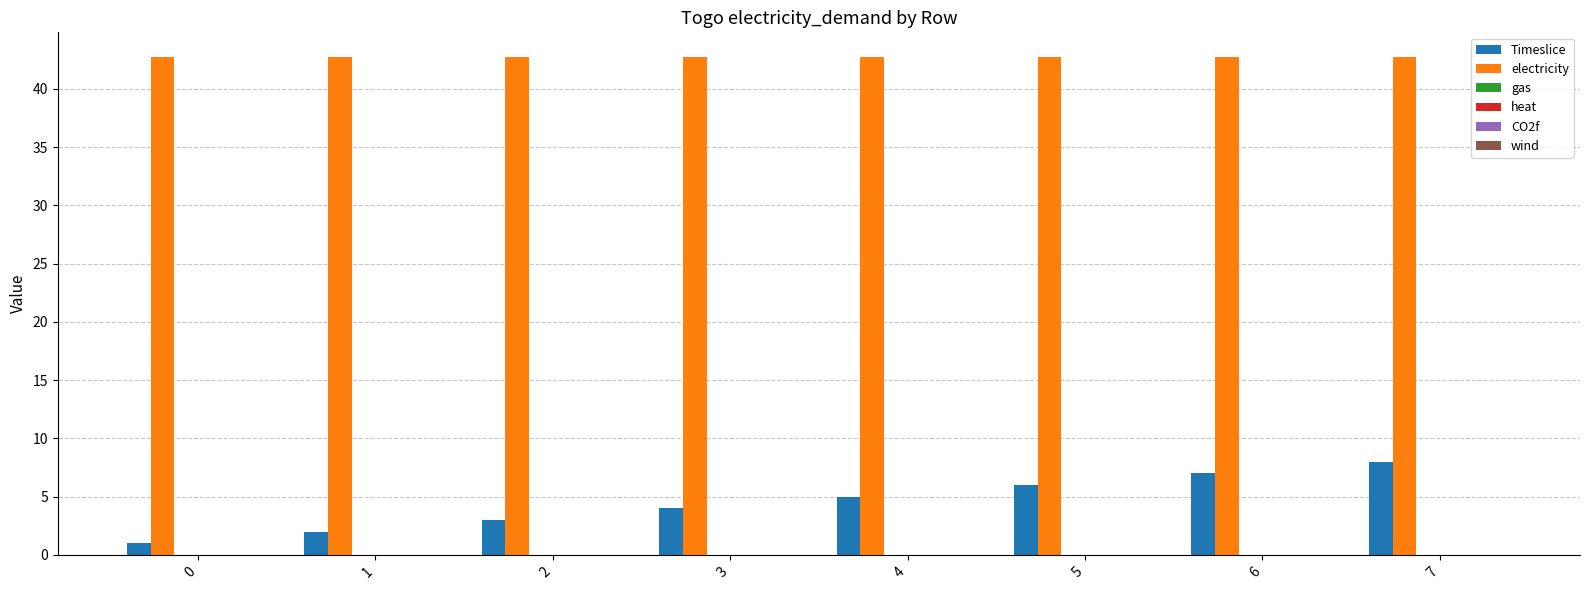

What is the value of the Timeslice bar at the 5th from the left?

5.0